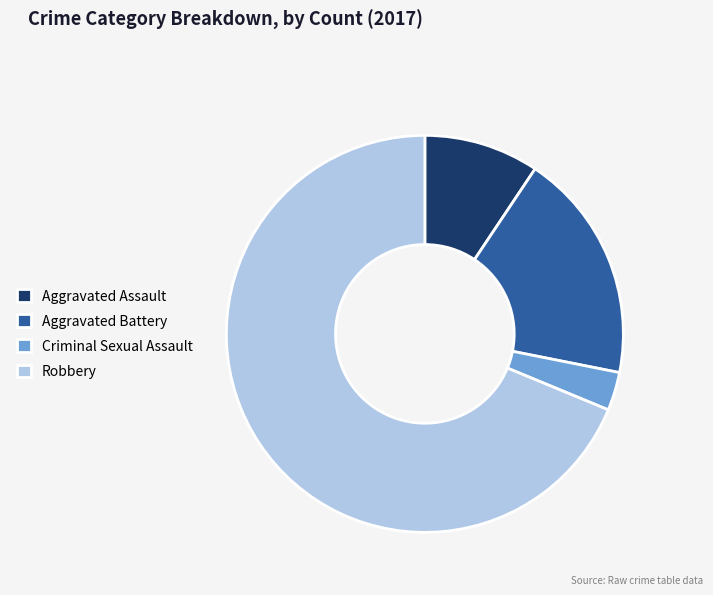

Count the number of slices in the pie.

4